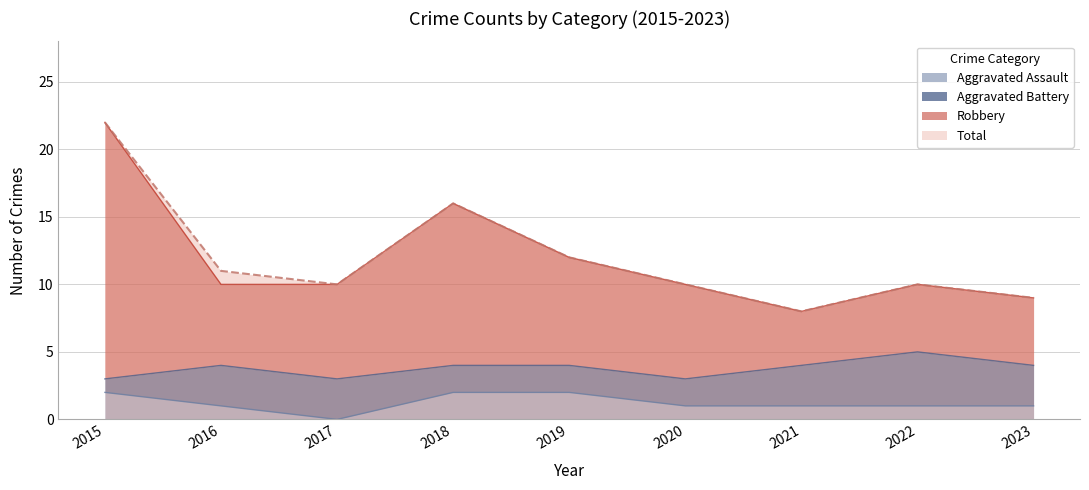

True or false: Aggravated Assault has a value of 1 at 2016.

True